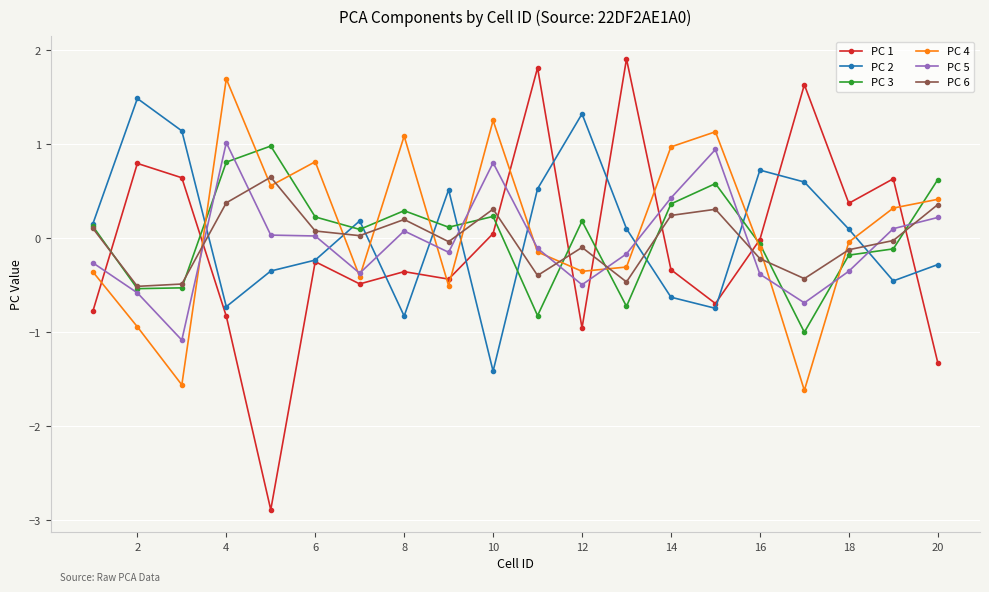

What is the highest value of the PC 6 series?

0.6